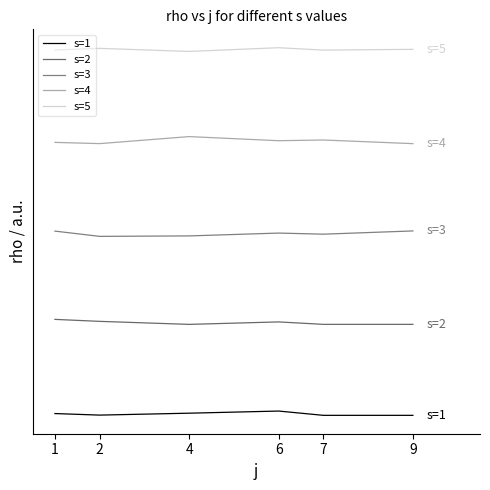

Is this an area chart (filled region under the line)?

No